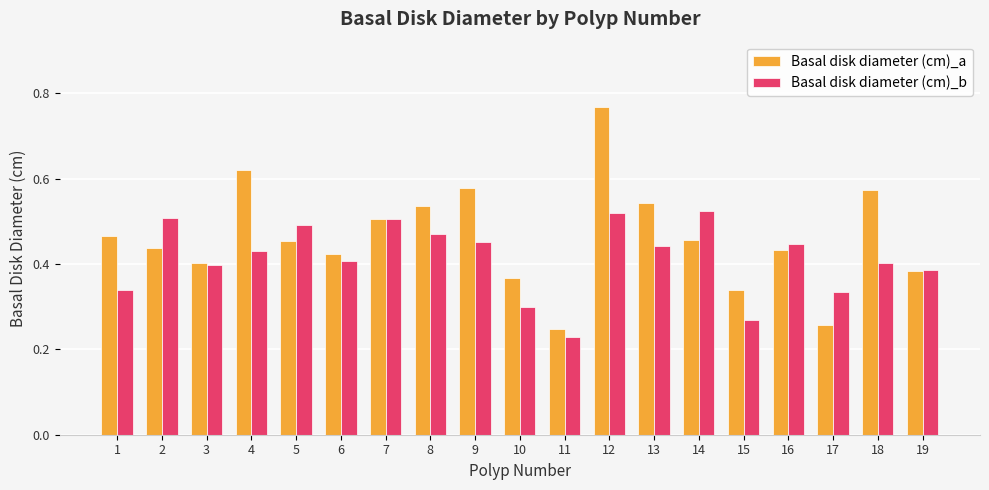

What is the sum of the Basal disk diameter (cm)_a values at 17 and 4?

0.9